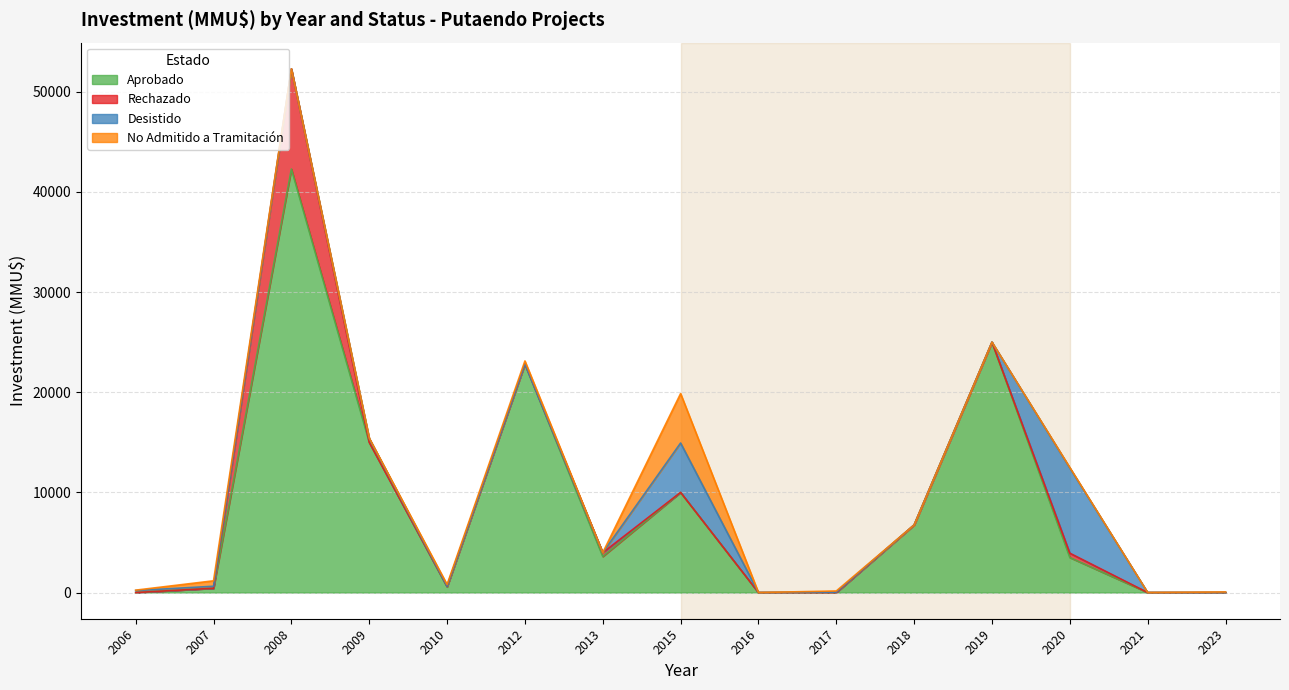

Rank the series at 2009 from lowest to highest value.

No Admitido a Tramitación, Desistido, Rechazado, Aprobado